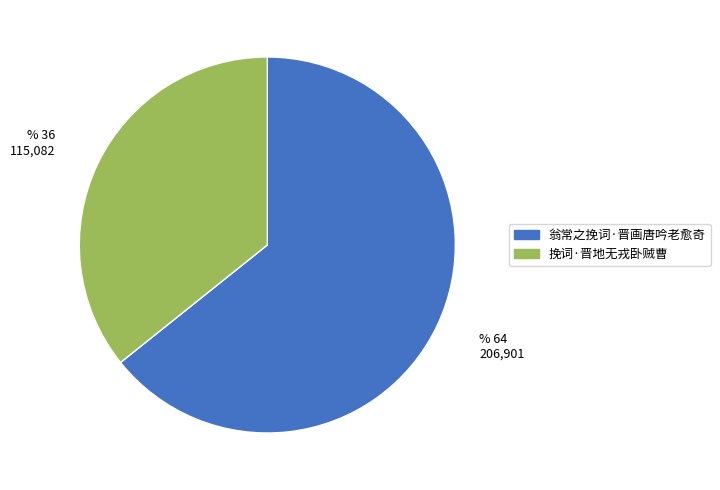

Does 挽词·晋地无戎卧贼曹 represent more than half of the total?

No